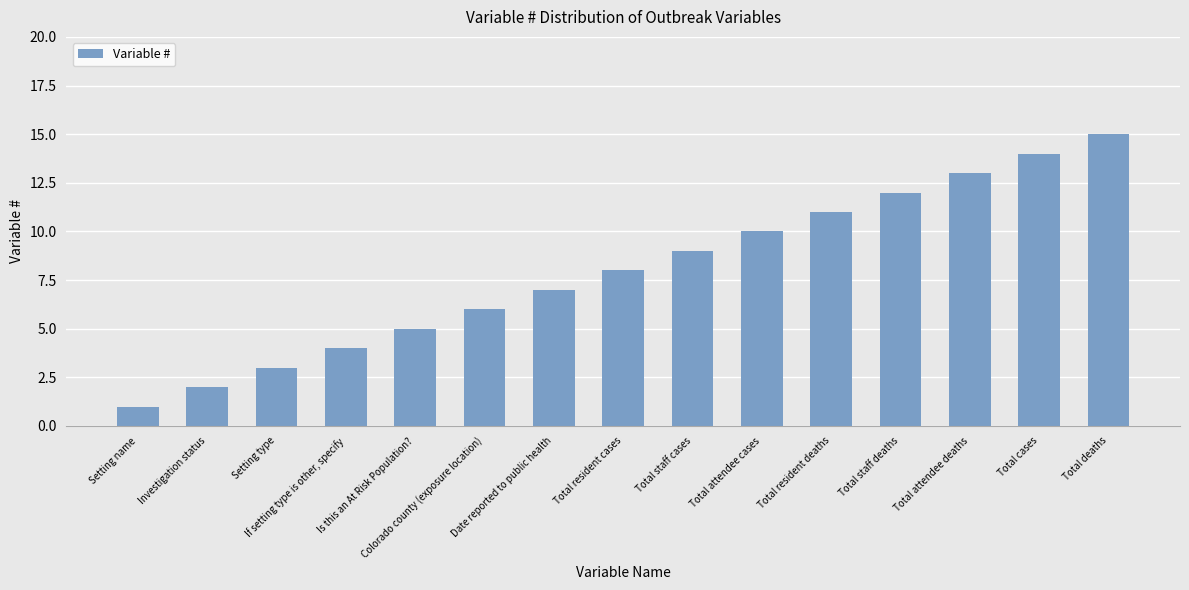

Is it true that the value at Total attendee cases is 10?

True